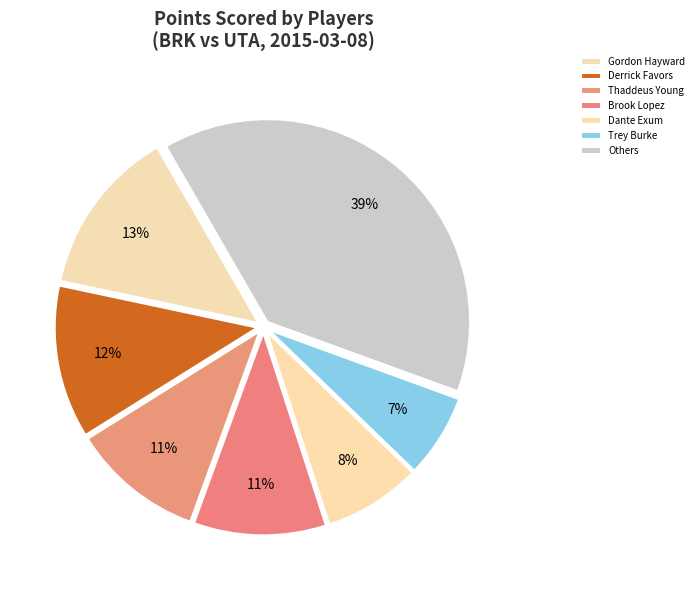

Is it true that Derrick Favors is 12% of the pie?

True